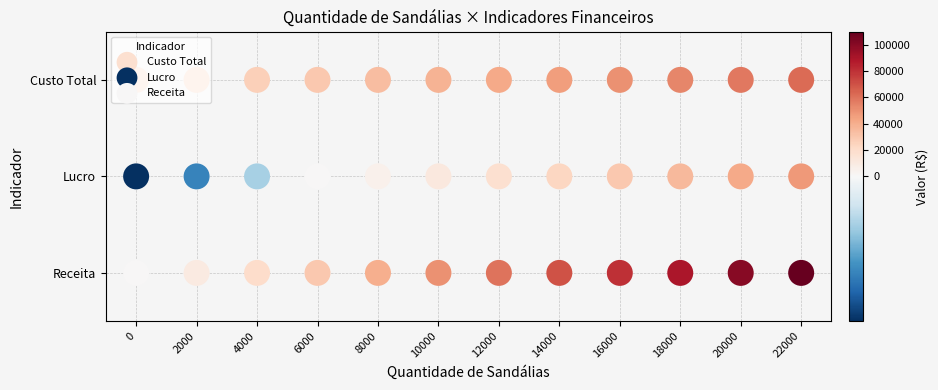

What is the difference between the second highest and minimum values in the 0 series?

40000